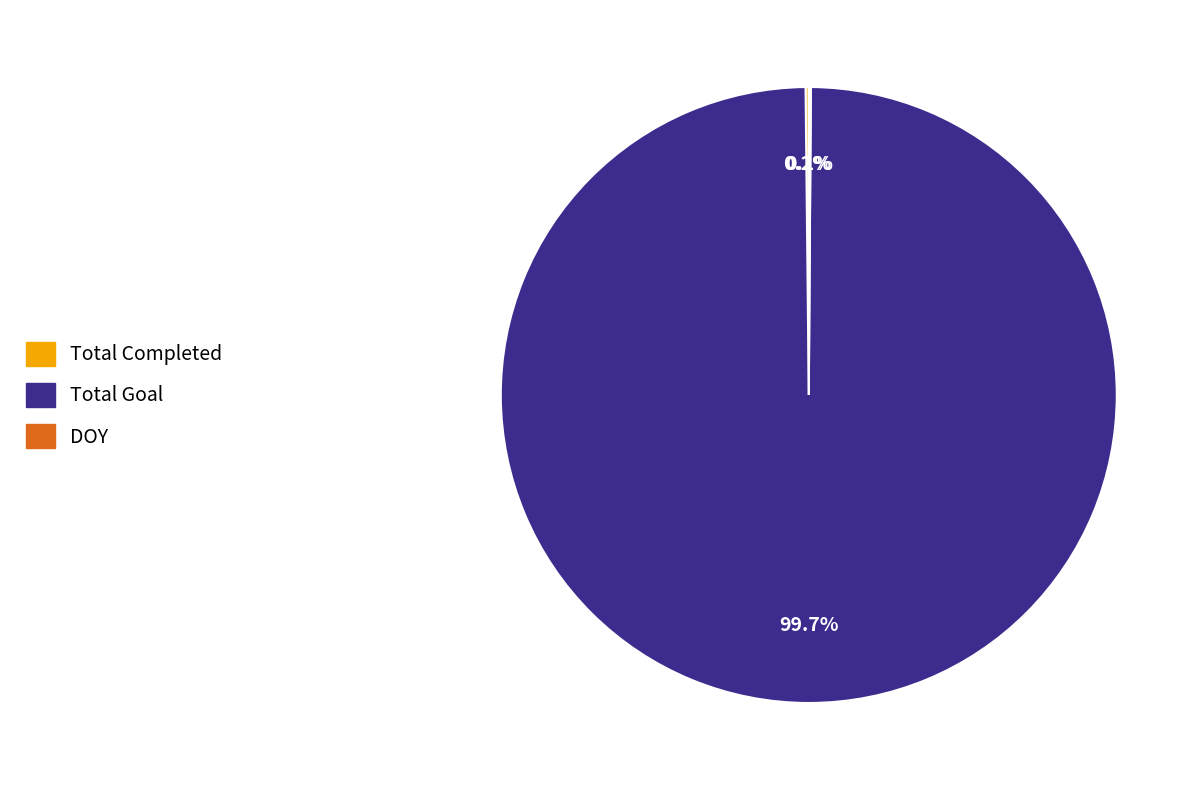

Does any single category account for the majority?

Yes